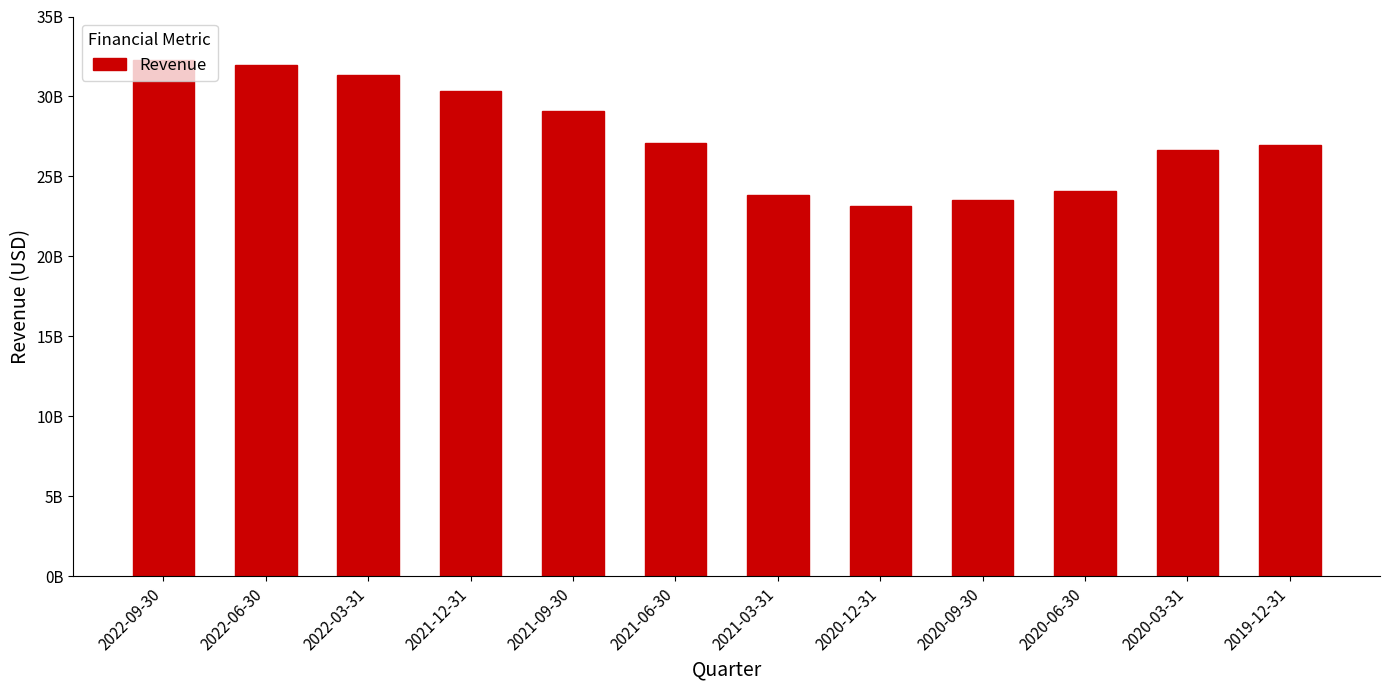

Are the bars horizontal?

No